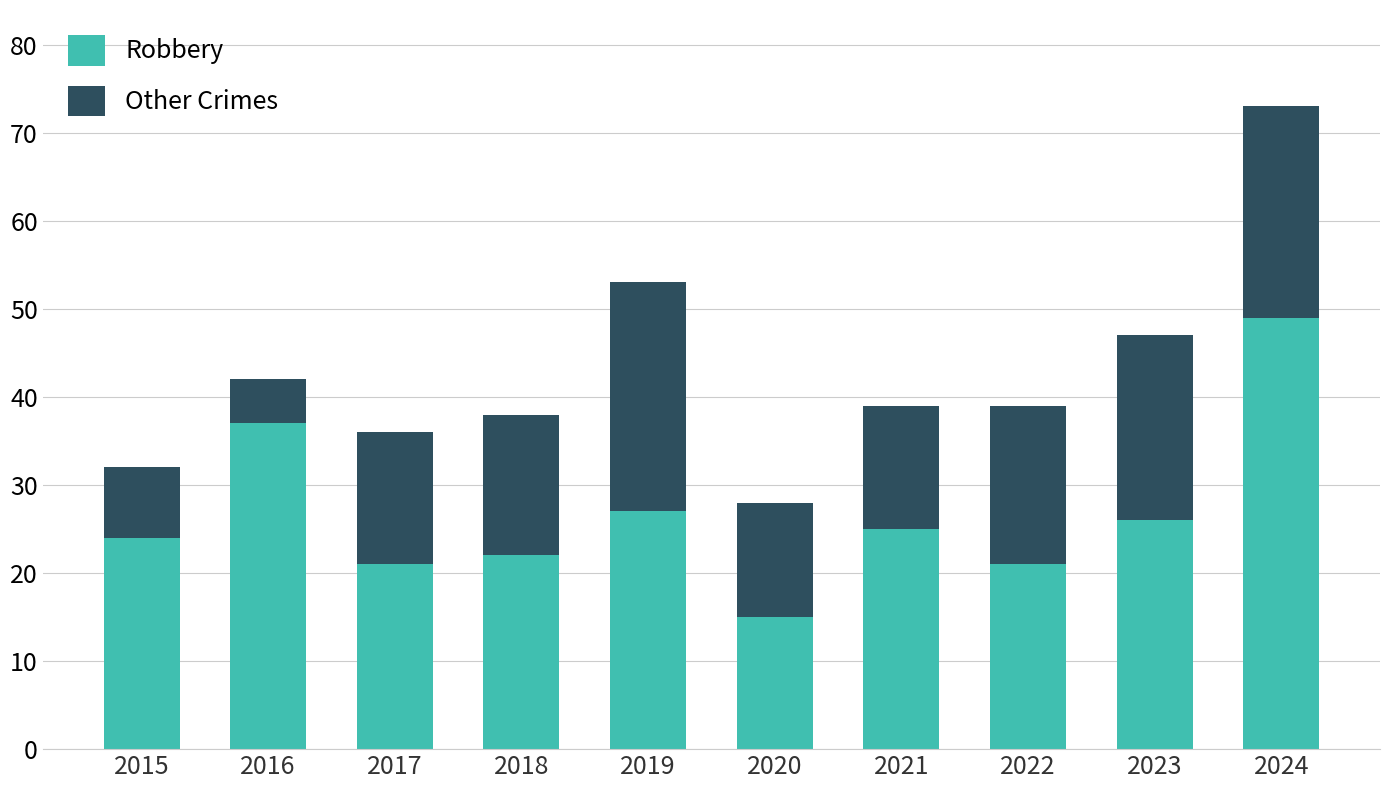

Does the chart contain stacked bars?

Yes